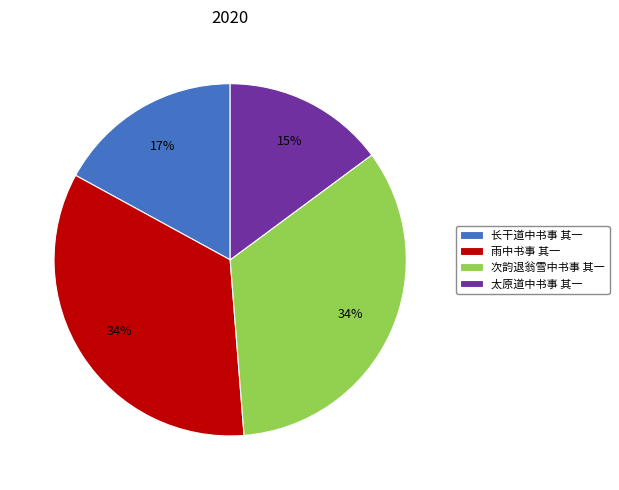

To the nearest percent, what percentage of the pie is 雨中书事 其一?

34%